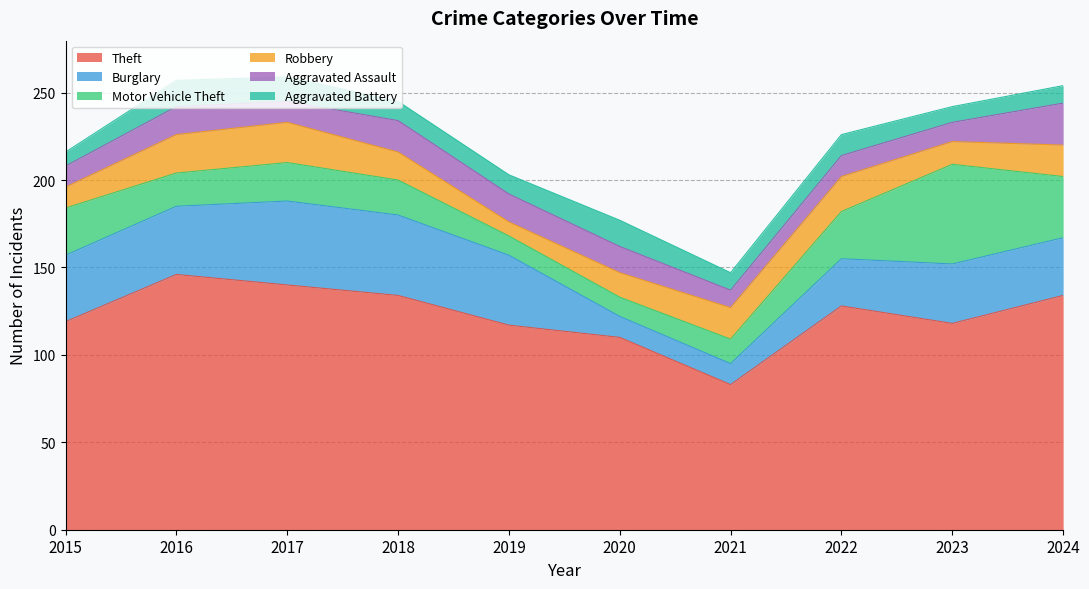

How many times do Aggravated Battery and Robbery cross each other?

2